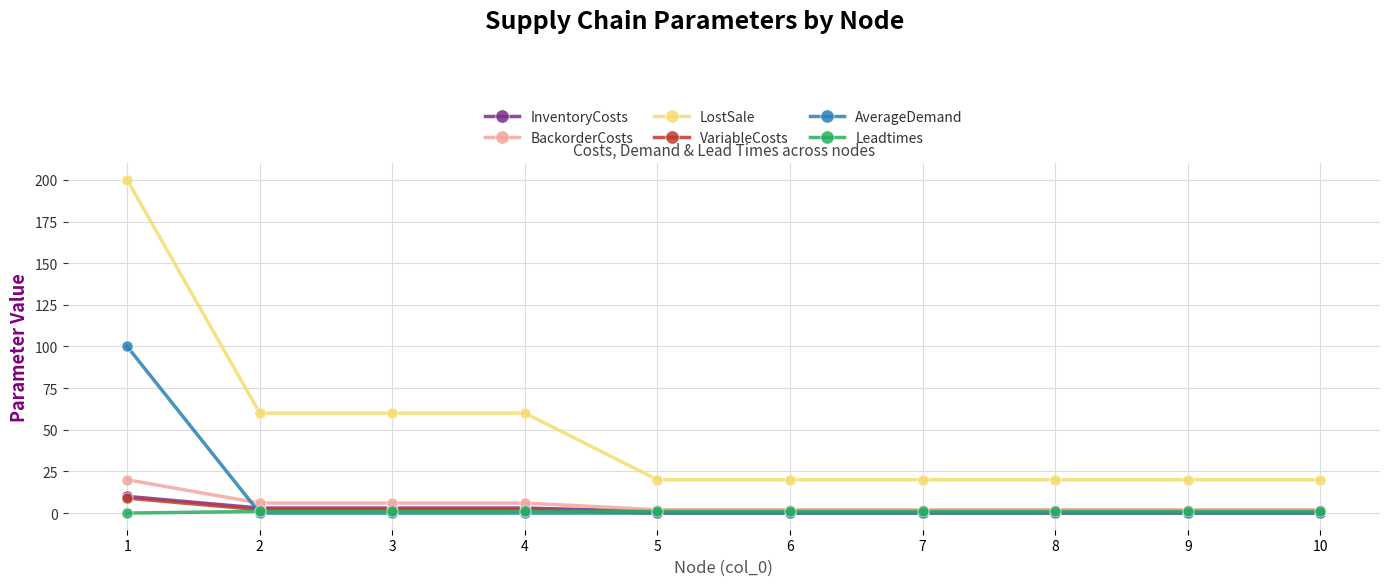

True or false: Leadtimes and LostSale cross at least once.

False